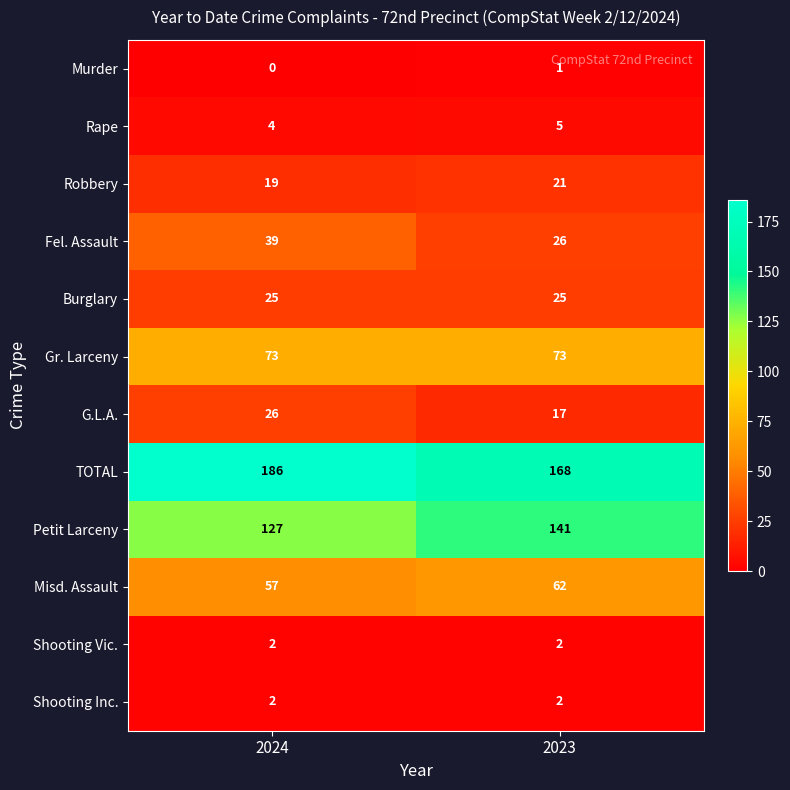

Reading right to left, what are all the values shown in this chart?

Murder: 2023=1	2024=0
Rape: 2023=5	2024=4
Robbery: 2023=21	2024=19
Fel. Assault: 2023=26	2024=39
Burglary: 2023=25	2024=25
Gr. Larceny: 2023=73	2024=73
G.L.A.: 2023=17	2024=26
TOTAL: 2023=168	2024=186
Petit Larceny: 2023=141	2024=127
Misd. Assault: 2023=62	2024=57
Shooting Vic.: 2023=2	2024=2
Shooting Inc.: 2023=2	2024=2